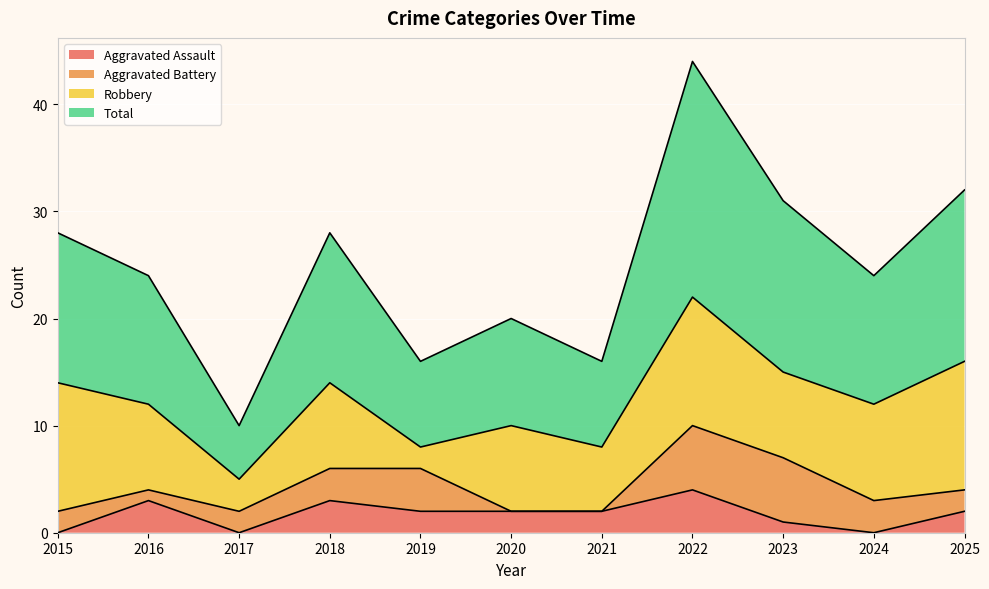

At which label does Aggravated Assault reach its peak?

2022